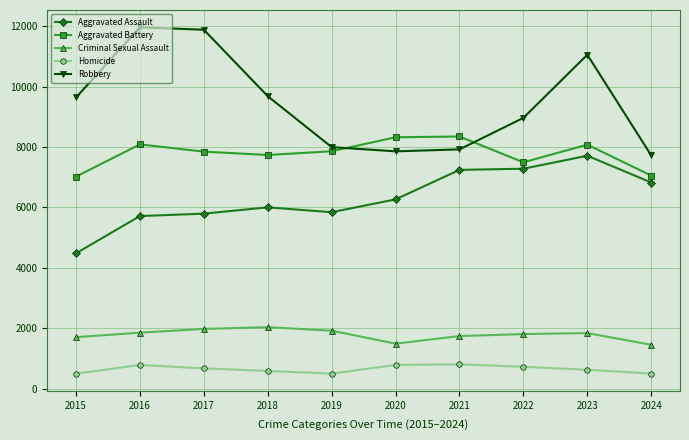

Which series changed the most between 2017 and 2024?

Robbery